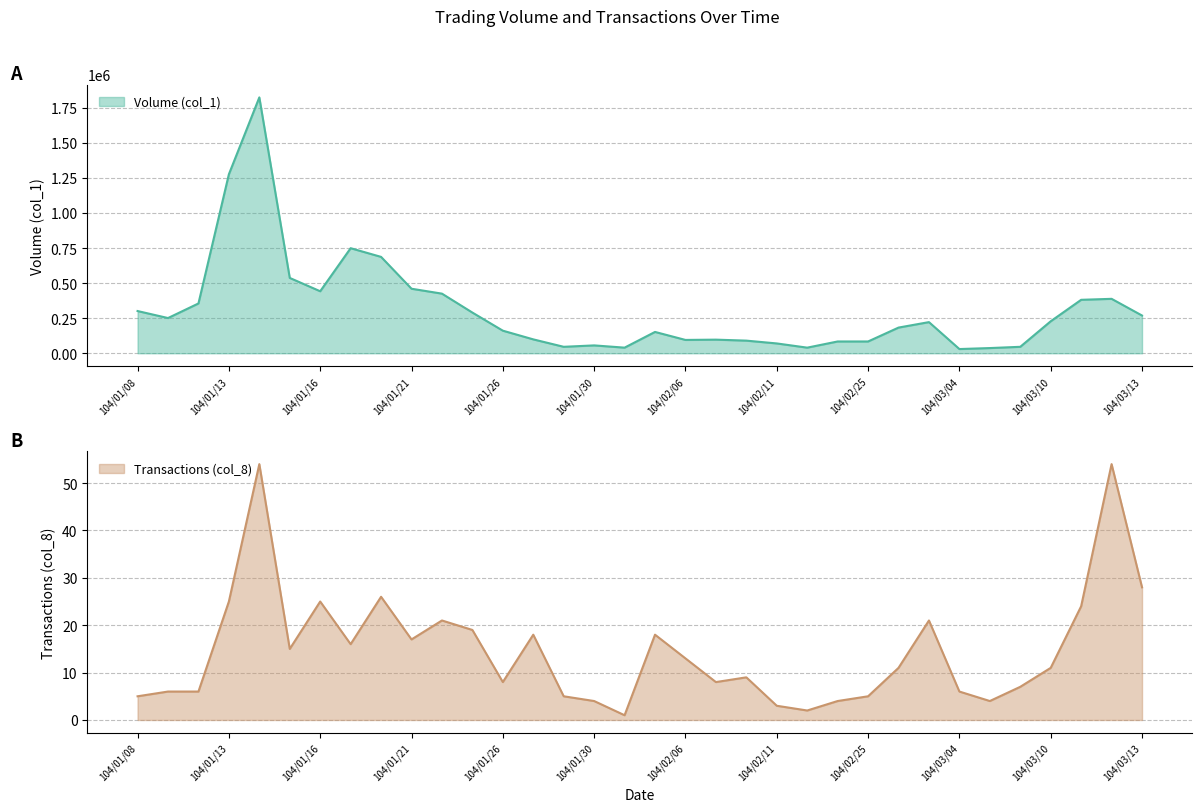

What are all the series names shown in the legend?

Volume (col_1), Transactions (col_8)